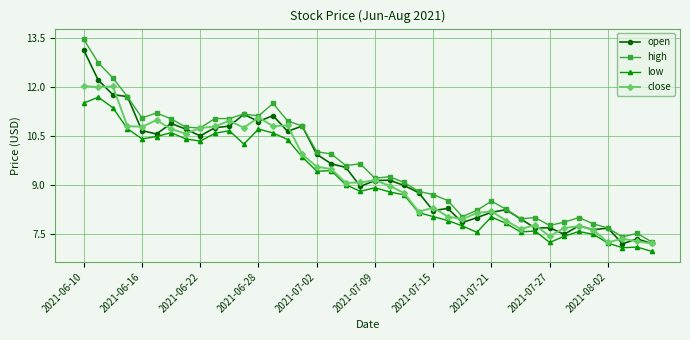

How many lines are shown in the chart?

4